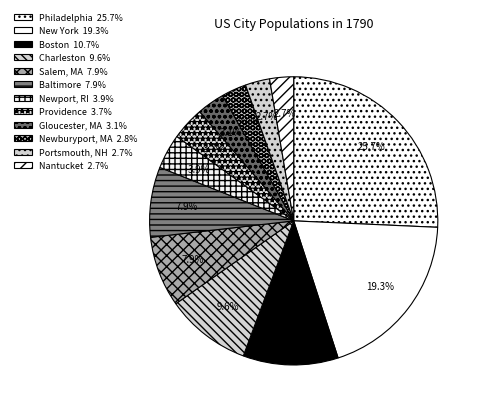

Does Salem, MA account for over 50% of the chart?

No